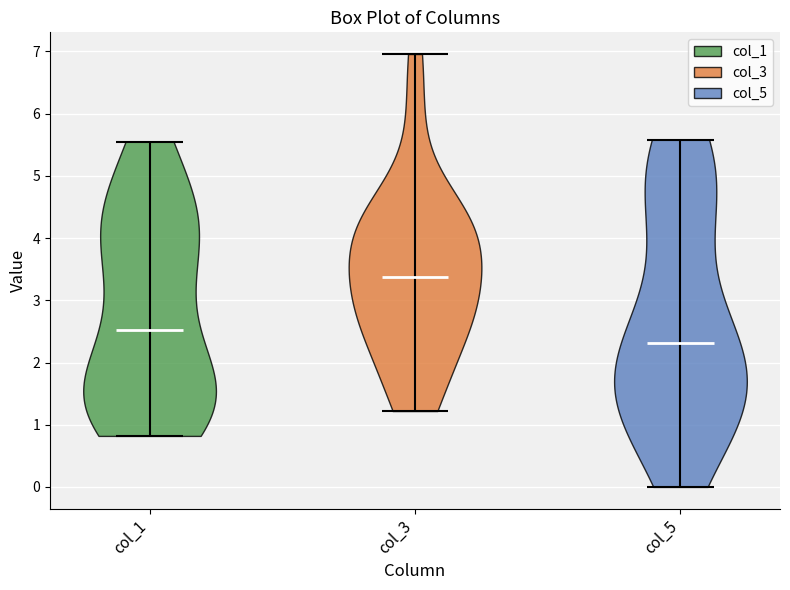

Which violin has the lowest median line?

col_5